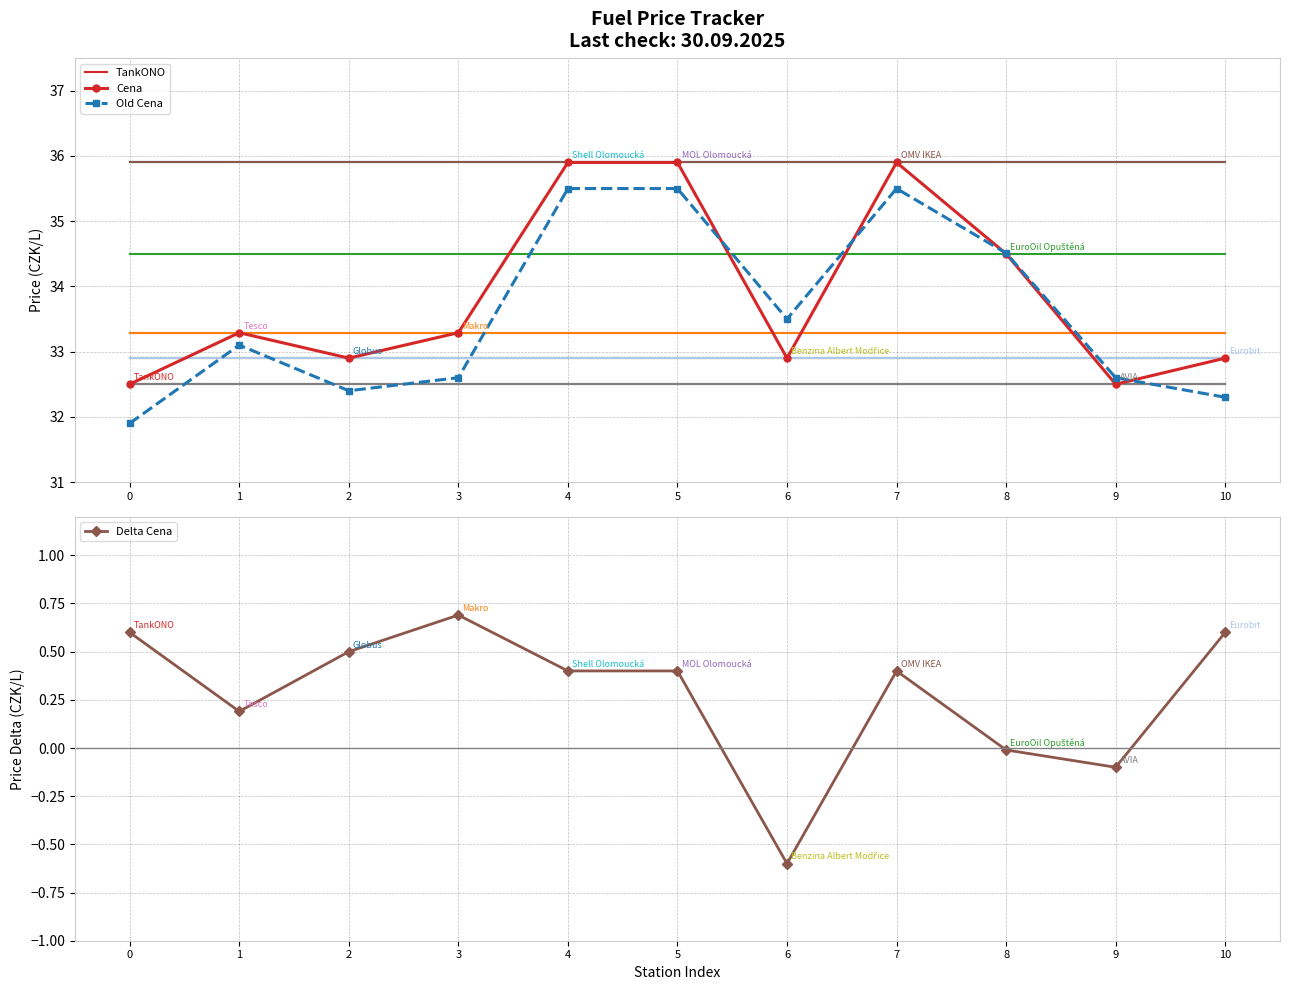

Read the TankONO value at 2.

32.5